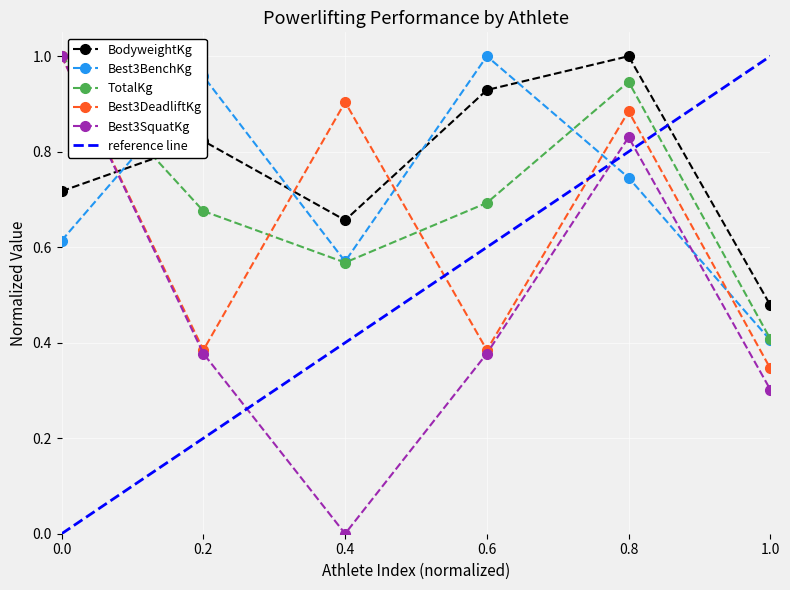

True or false: BodyweightKg and Best3BenchKg cross at least once.

True